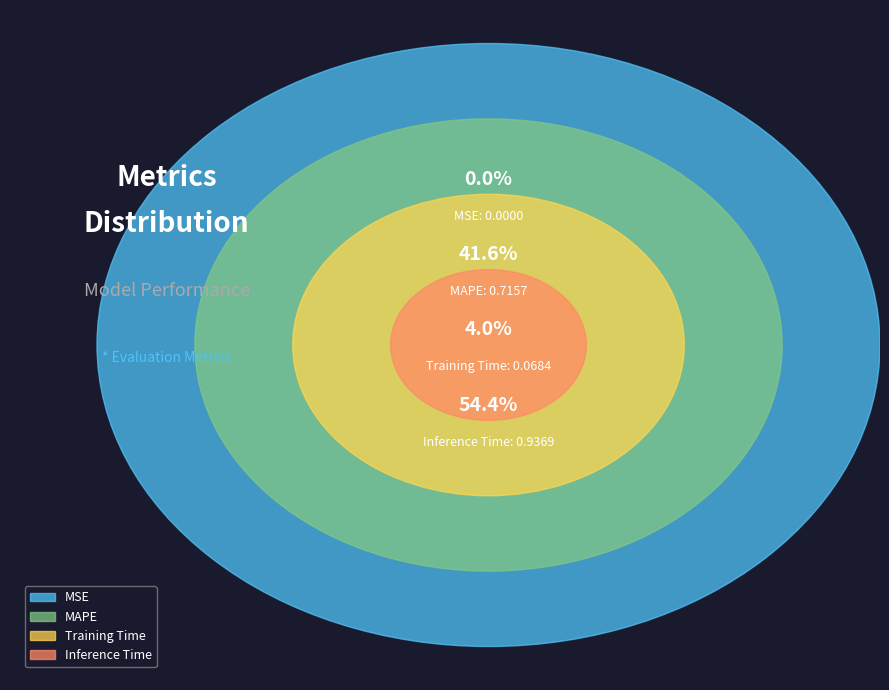

The MAPE slice represents 52% of the pie. True or false?

False